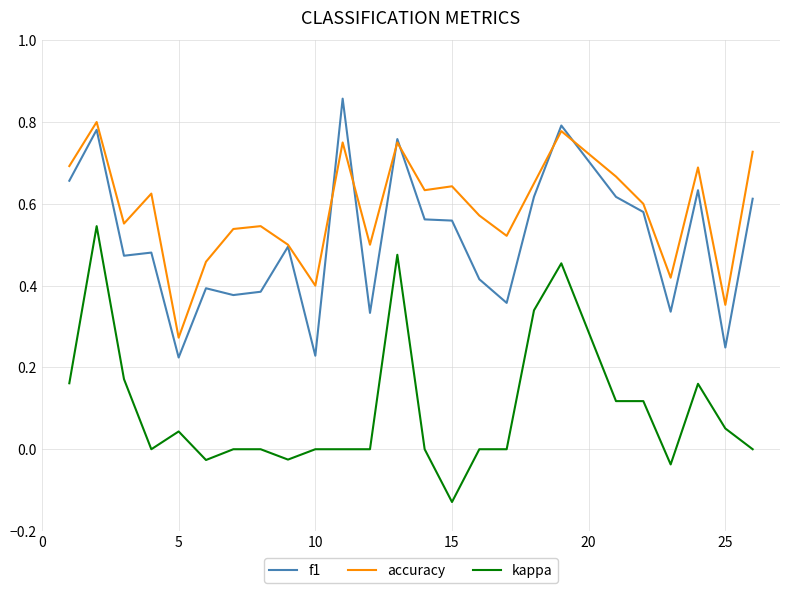

Which series has the largest total across all categories?

accuracy